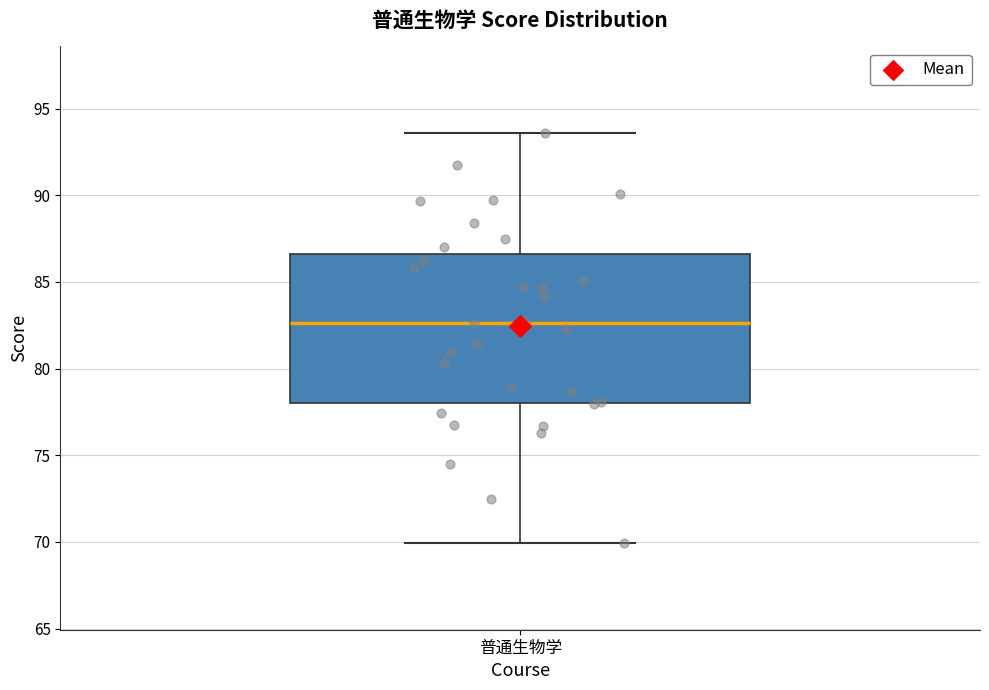

Where does the upper whisker of the box for 普通生物学 end on the y-axis? The values are not printed on the chart, so give them approximately, as read against the axis.

93.5